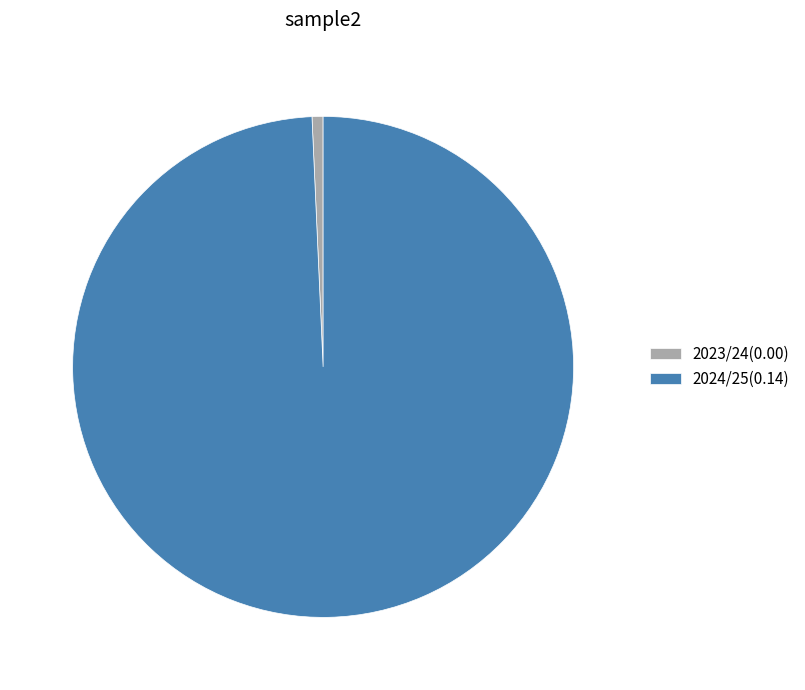

Between 2023/24 and 2024/25, which is larger?

2024/25